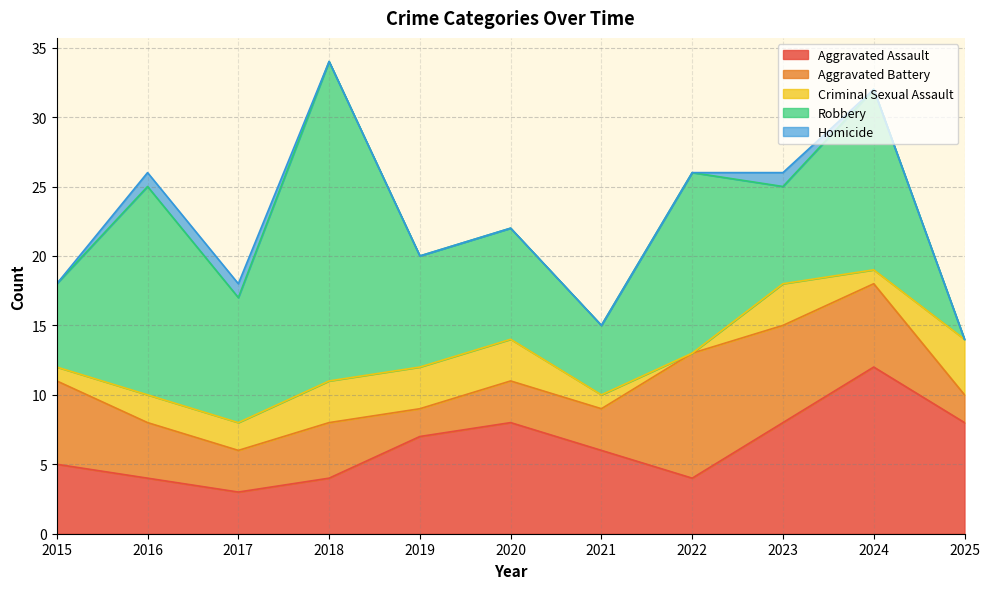

Which series has the largest total across all categories?

Robbery